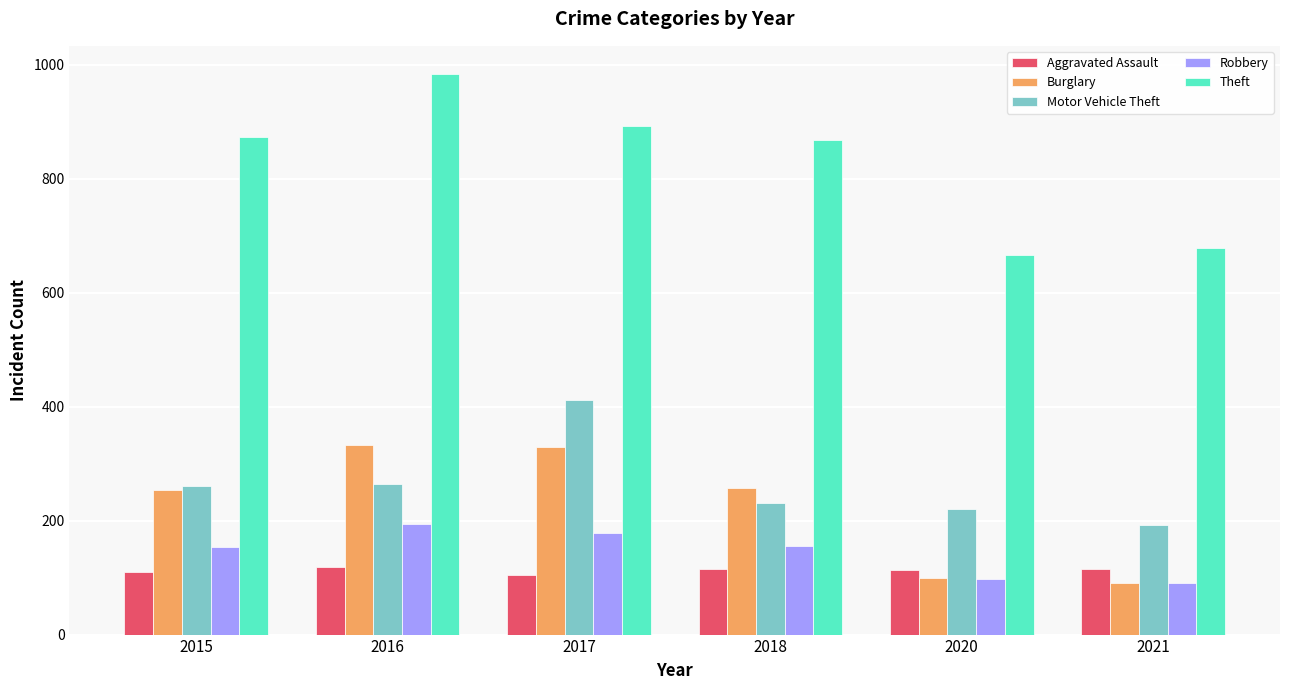

What is the value of the Theft bar at the 1st from the left?

874